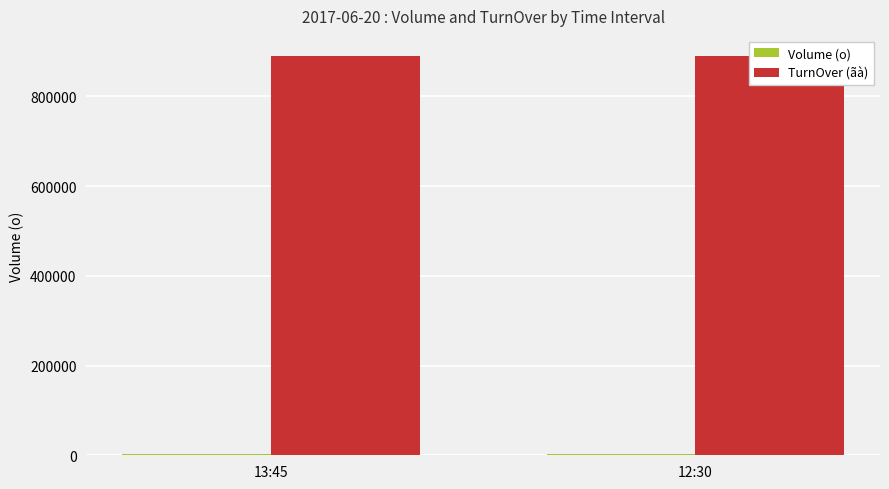

What is the label of the 2nd bar from the right?

13:45